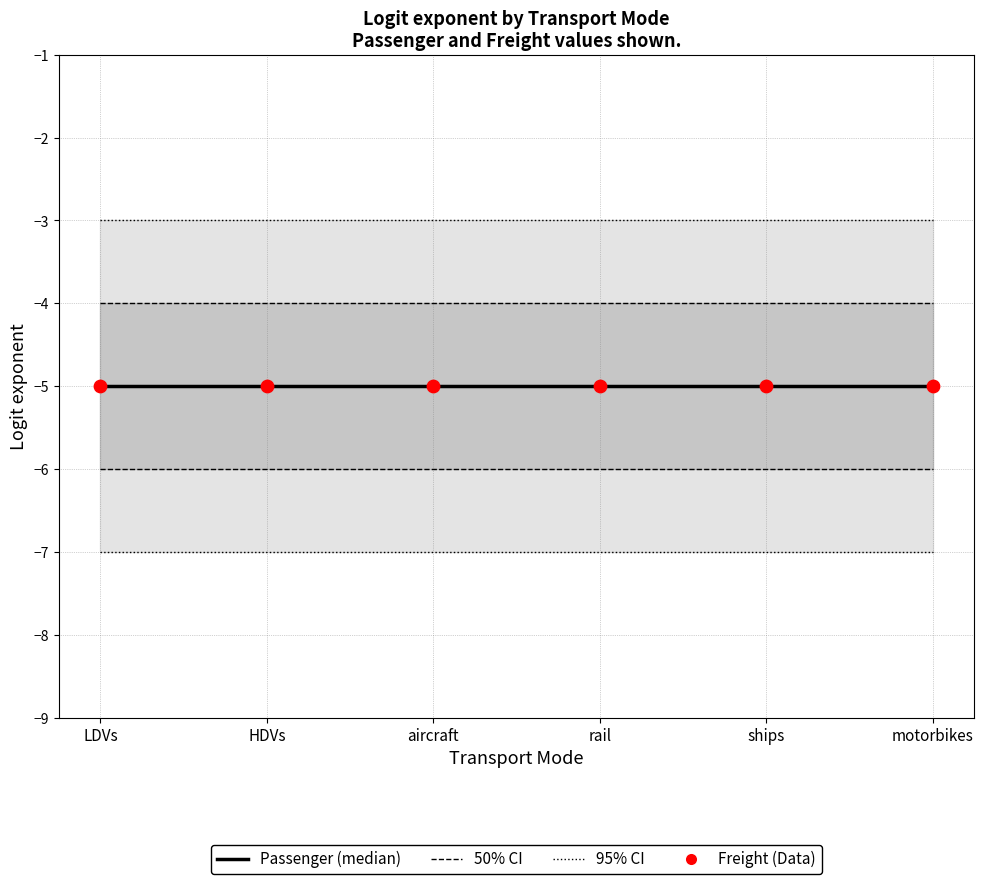

Which series contains the lowest Y value?

Passenger (median)